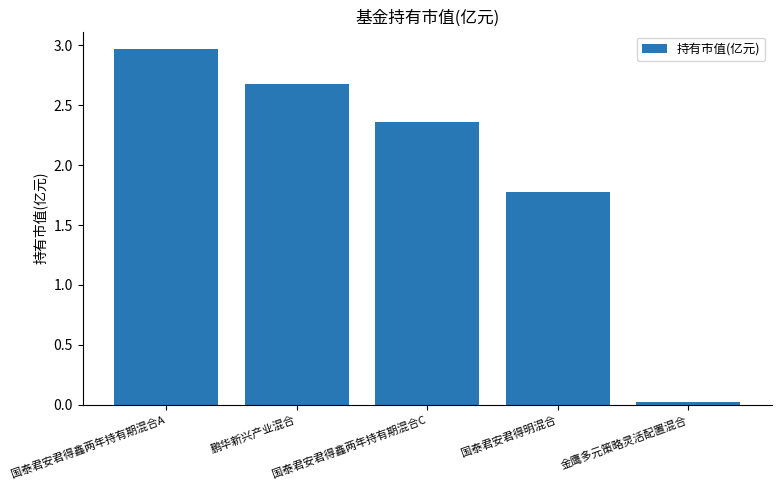

Count the number of data series in this chart.

1